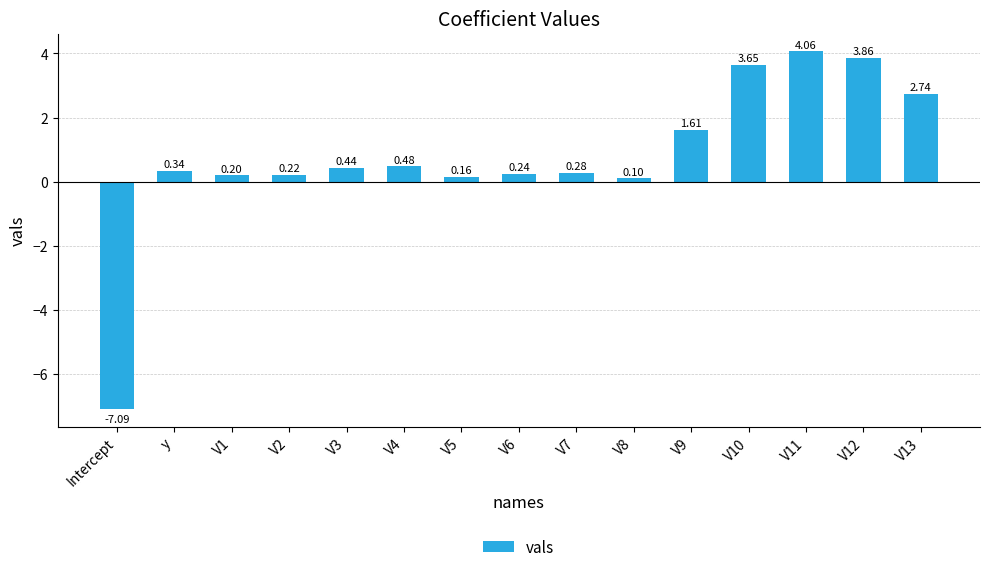

What is the approximate value at V8?

0.1